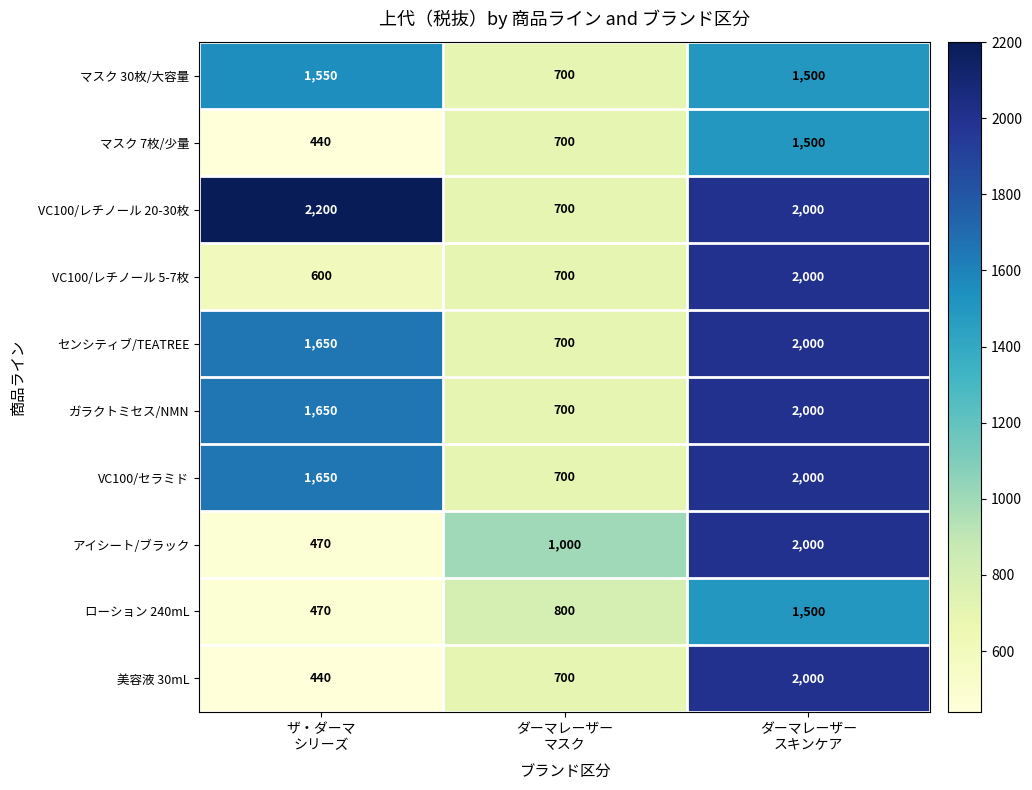

Between ザ・ダーマ
シリーズ and ダーマレーザー
マスク, which series saw the biggest shift?

VC100/レチノール 20-30枚